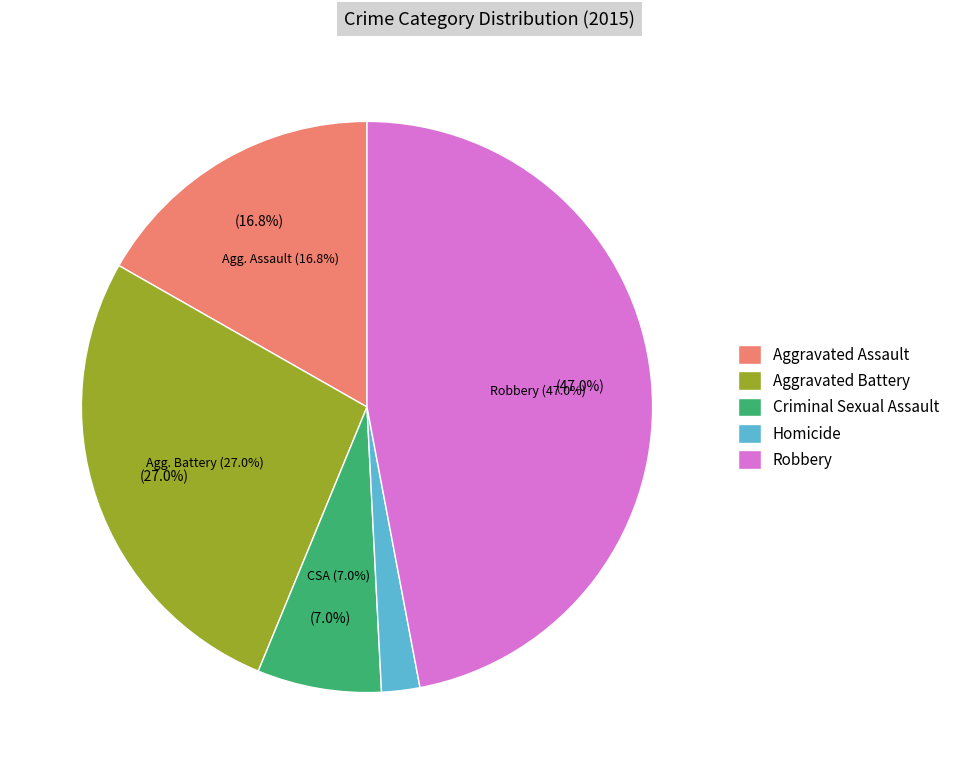

Does Criminal Sexual Assault account for over 50% of the chart?

No